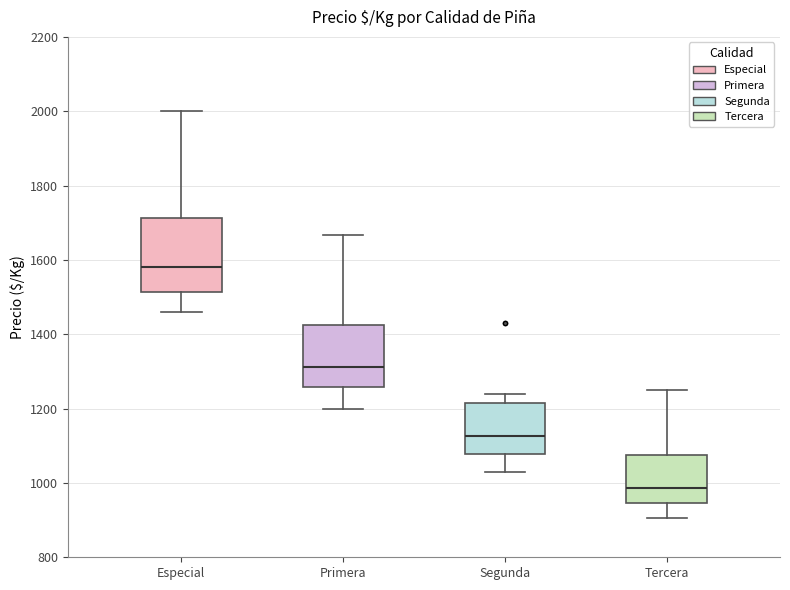

Reading left to right, transcribe this box plot: for each box, give where its median line is, the range the box spans, and where its two whiskers end, as read against the y-axis. The values are not printed on the chart, so give them approximately, as read against the axis.

Especial: median 1580, box 1520 to 1720, whiskers 1460 to 2000
Primera: median 1320, box 1260 to 1420, whiskers 1200 to 1660
Segunda: median 1120, box 1080 to 1220, whiskers 1020 to 1240
Tercera: median 980, box 940 to 1080, whiskers 900 to 1260